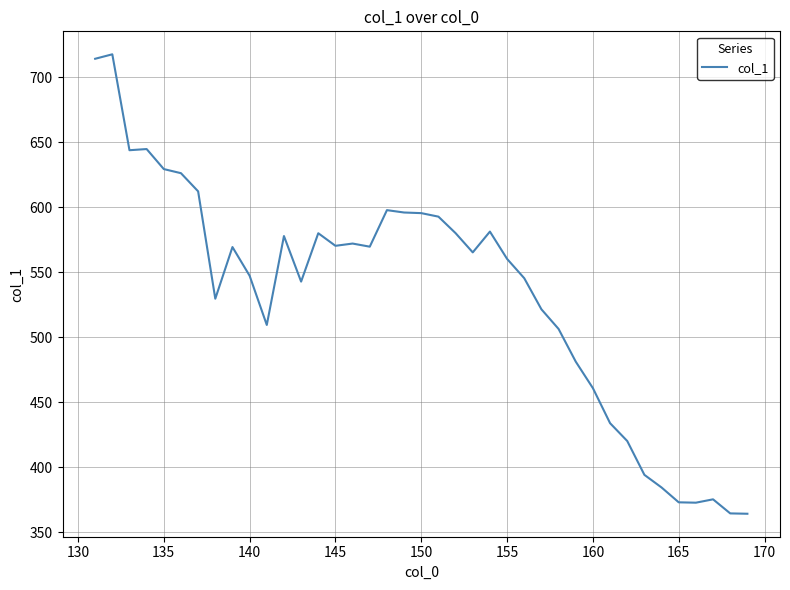

What is the minimum value shown in the chart?

364.3